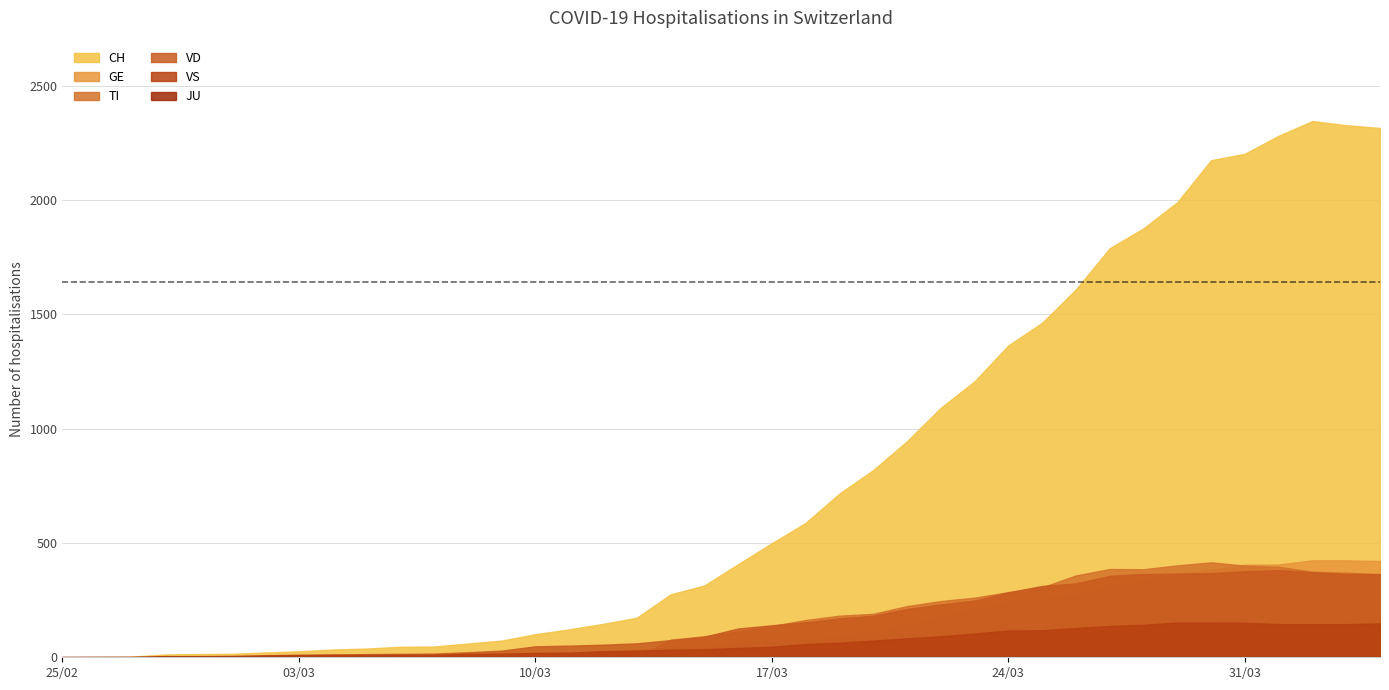

Does the chart display data point markers on the line(s)?

No